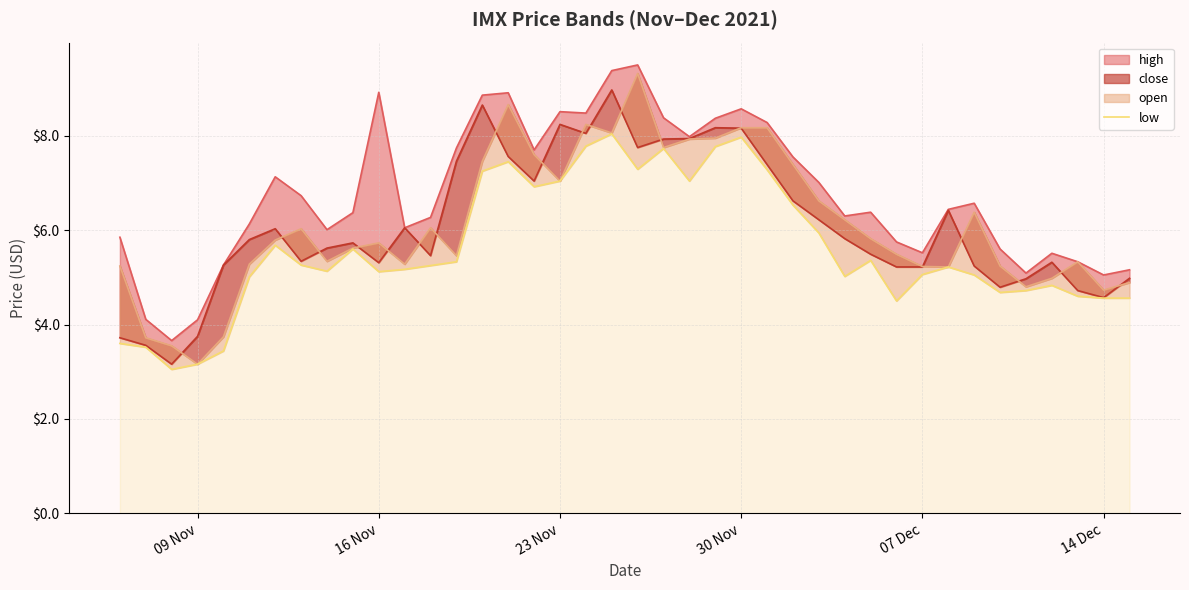

Which series has the largest range (max minus min)?

open_line